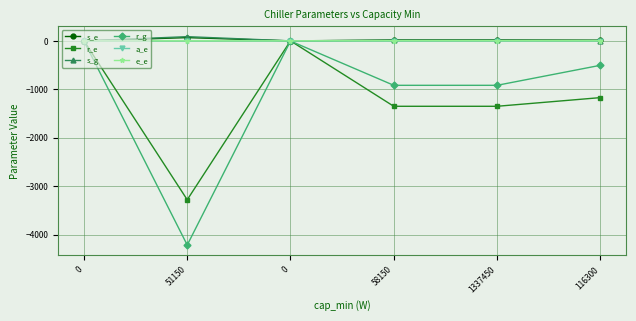

Count the number of categories in the chart.

6